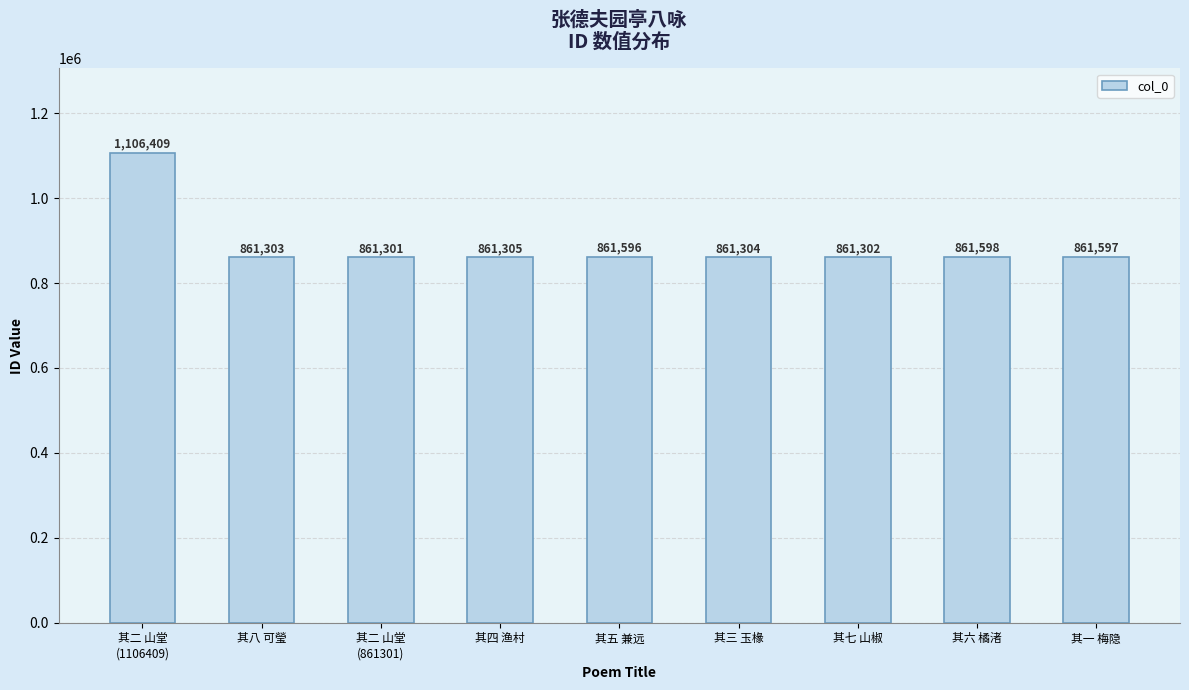

At which label does the data first exceed 861305?

其二 山堂
(1106409)